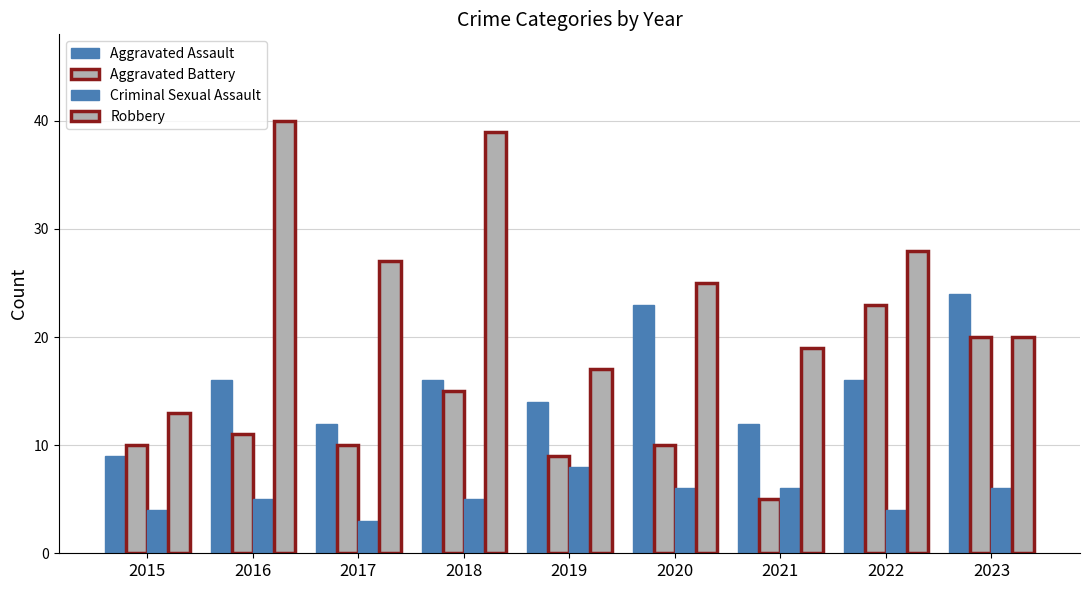

How many bars are there in total?

36